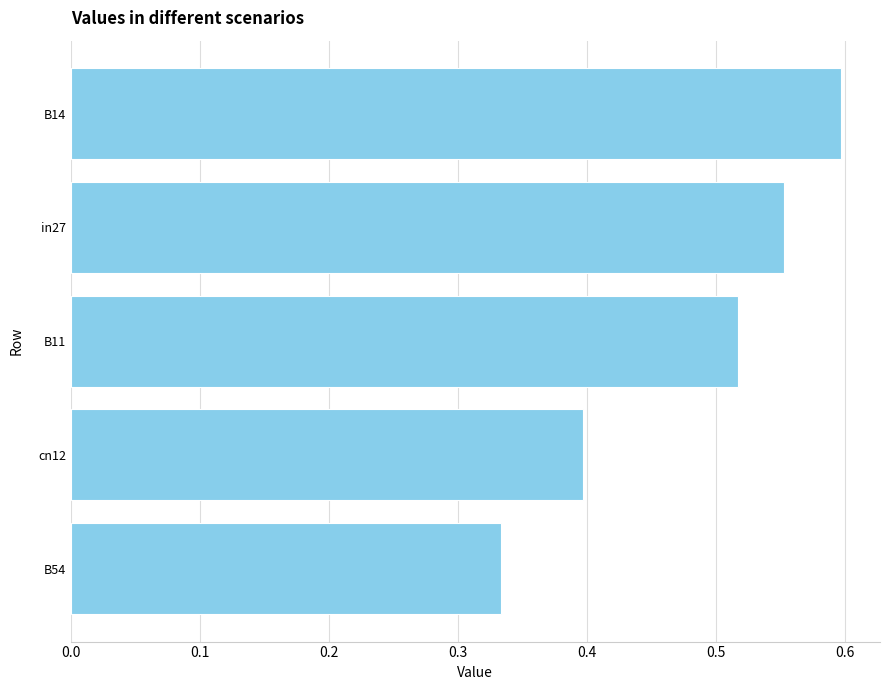

Is it true that the value at B14 is 0.6?

True